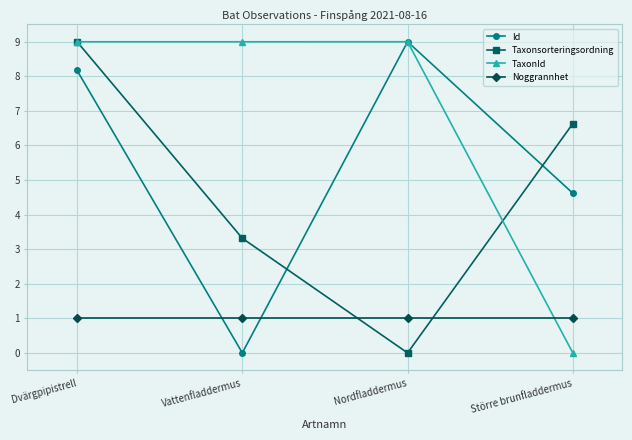

What is the average value of the Id series?

5.4